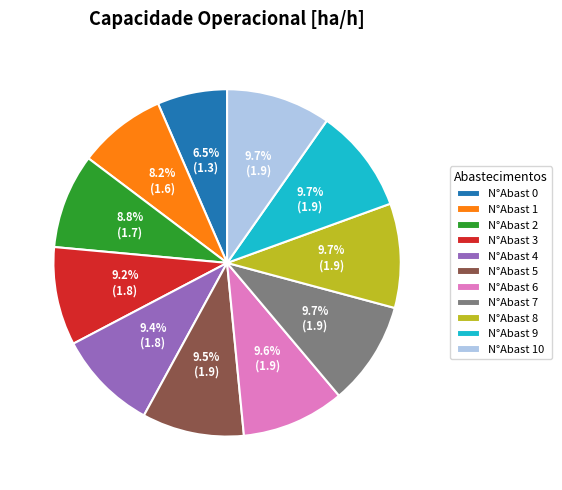

Is the sum of N°Abast 2 and N°Abast 6 greater than half?

No